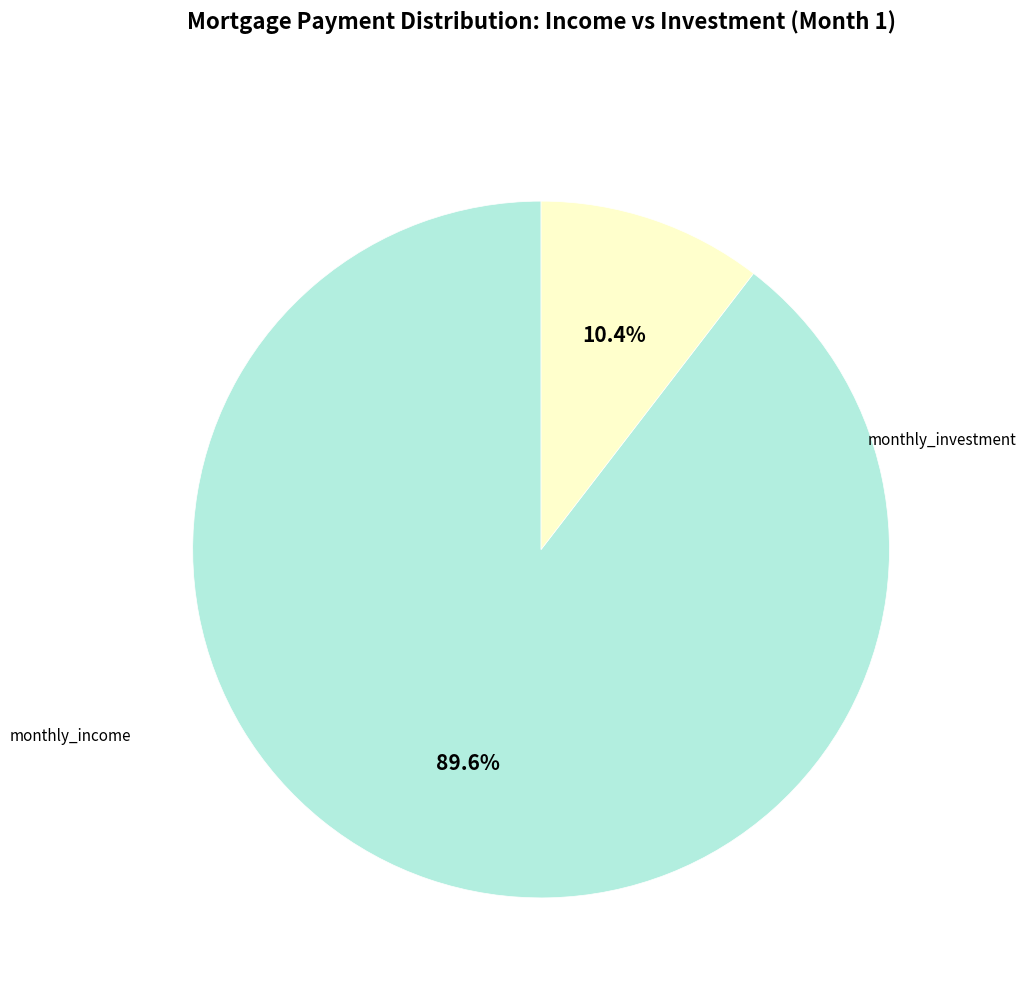

Which slice is the largest?

monthly_income